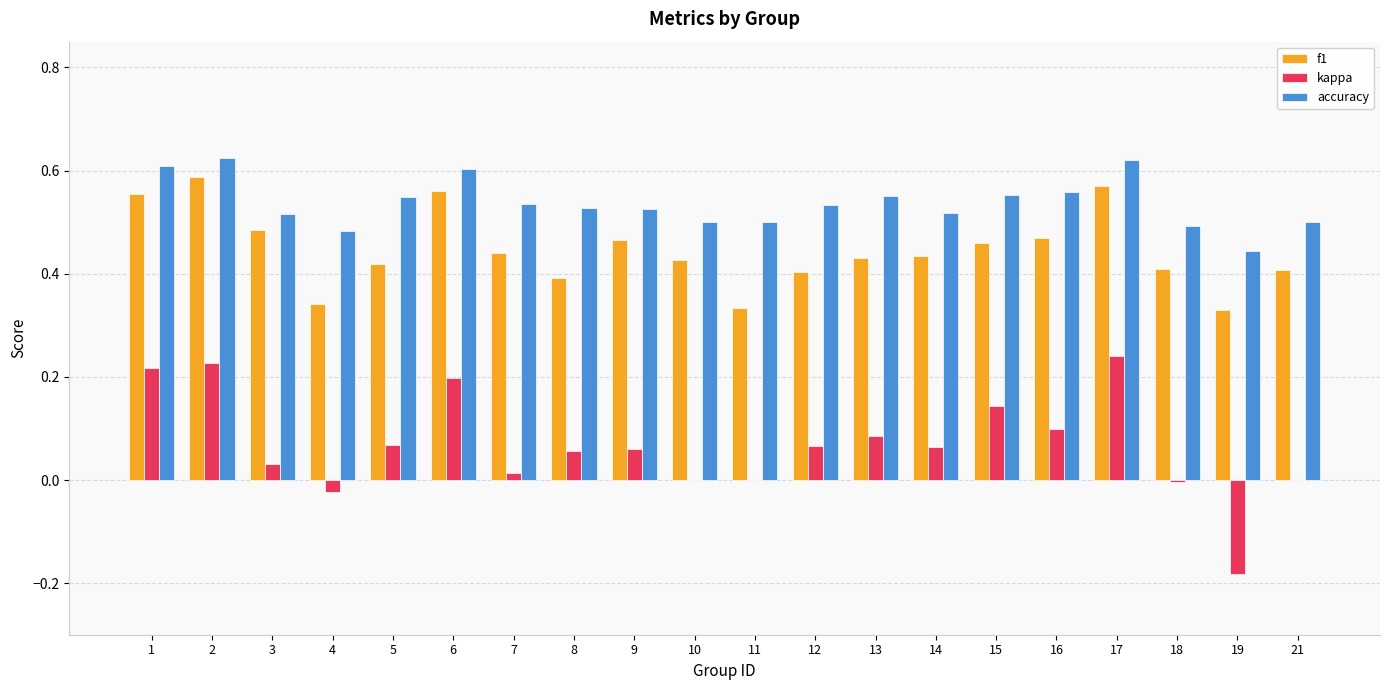

What is the total value across all series at 11?

0.8